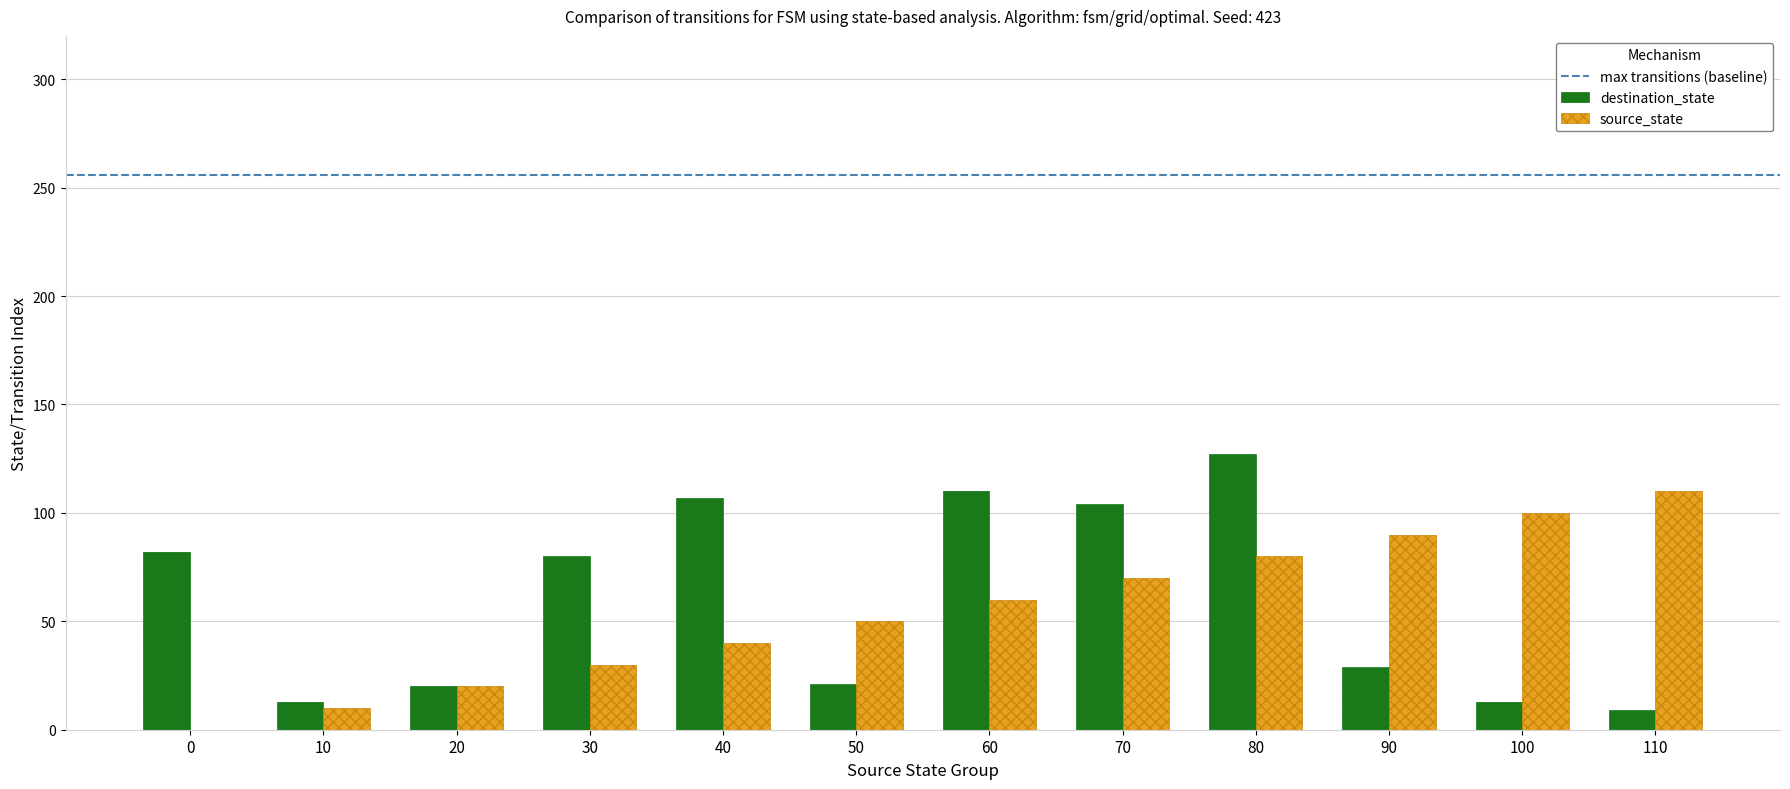

Which series changed the most between 40 and 90?

destination_state